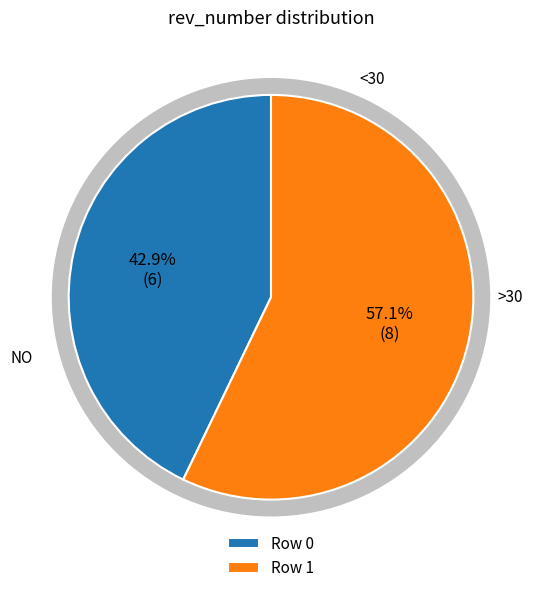

Which category has the smallest portion of the pie?

Row 0